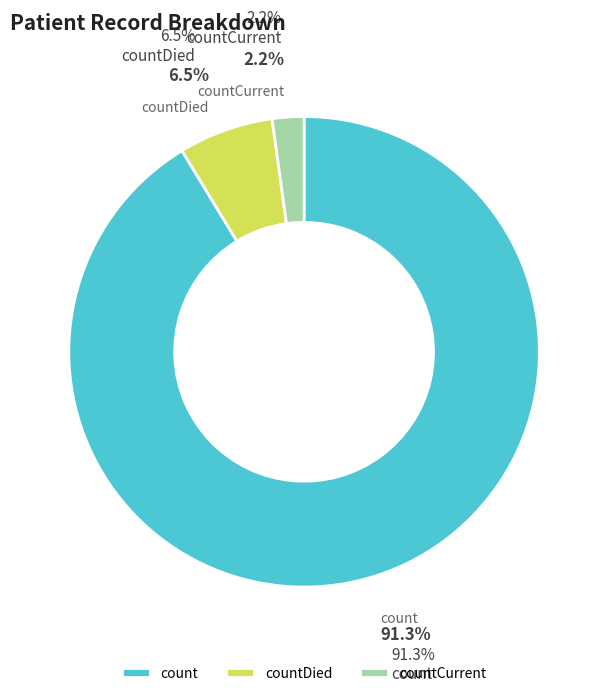

Count the number of slices in the pie.

3